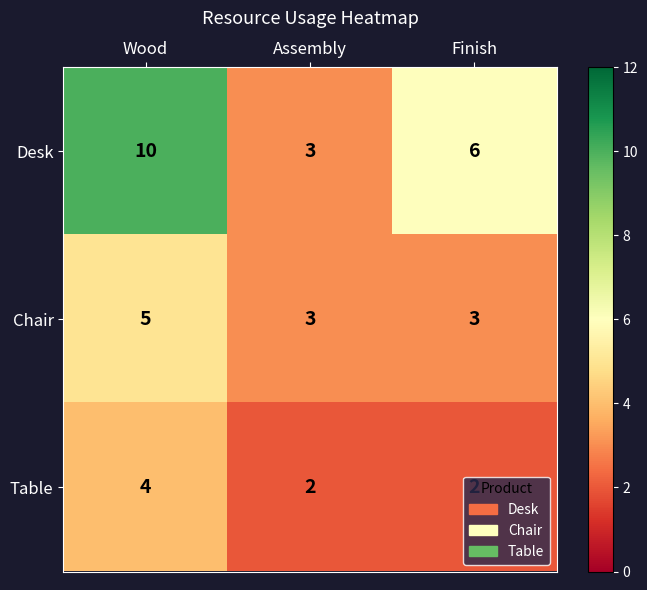

Where is Desk nearest to the value 6?

Finish